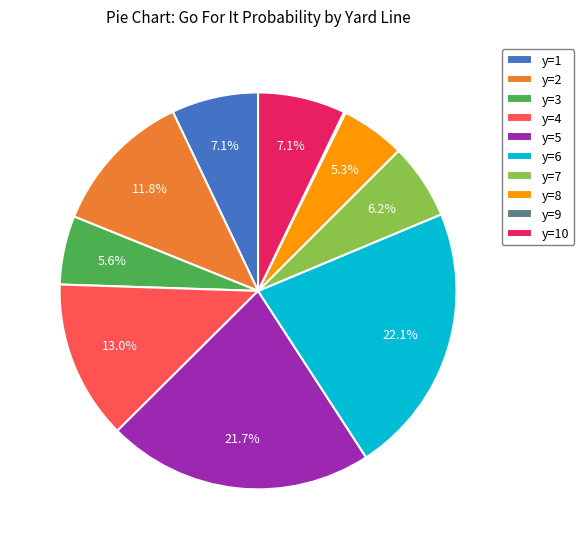

Is there a majority slice in this chart?

No